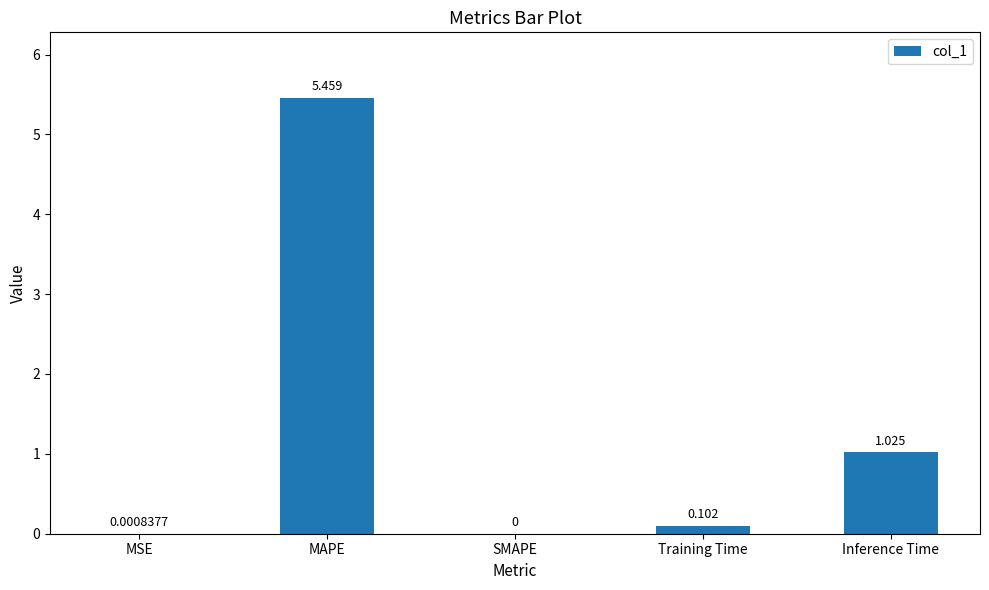

At which category does the chart reach its peak across all series?

MAPE